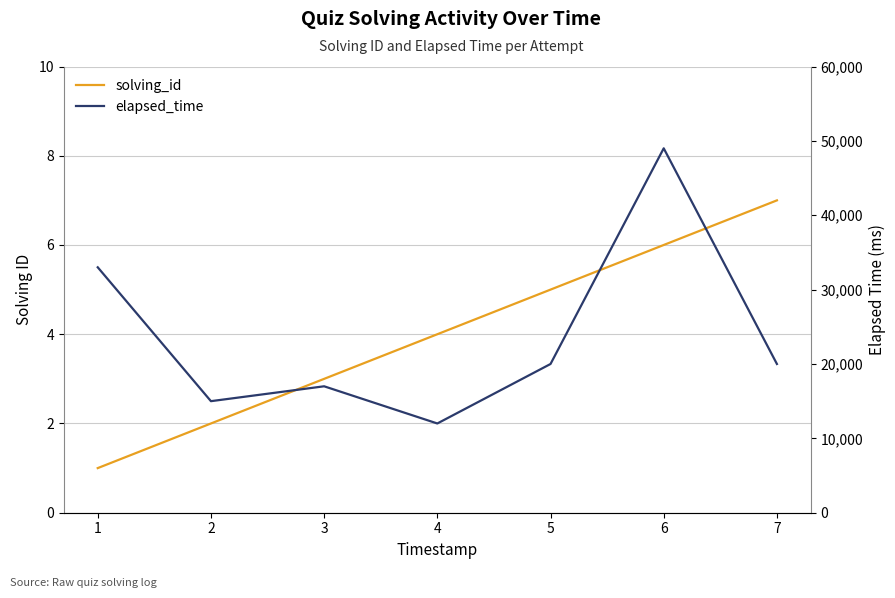

True or false: solving_id and elapsed_time intersect in this chart.

False